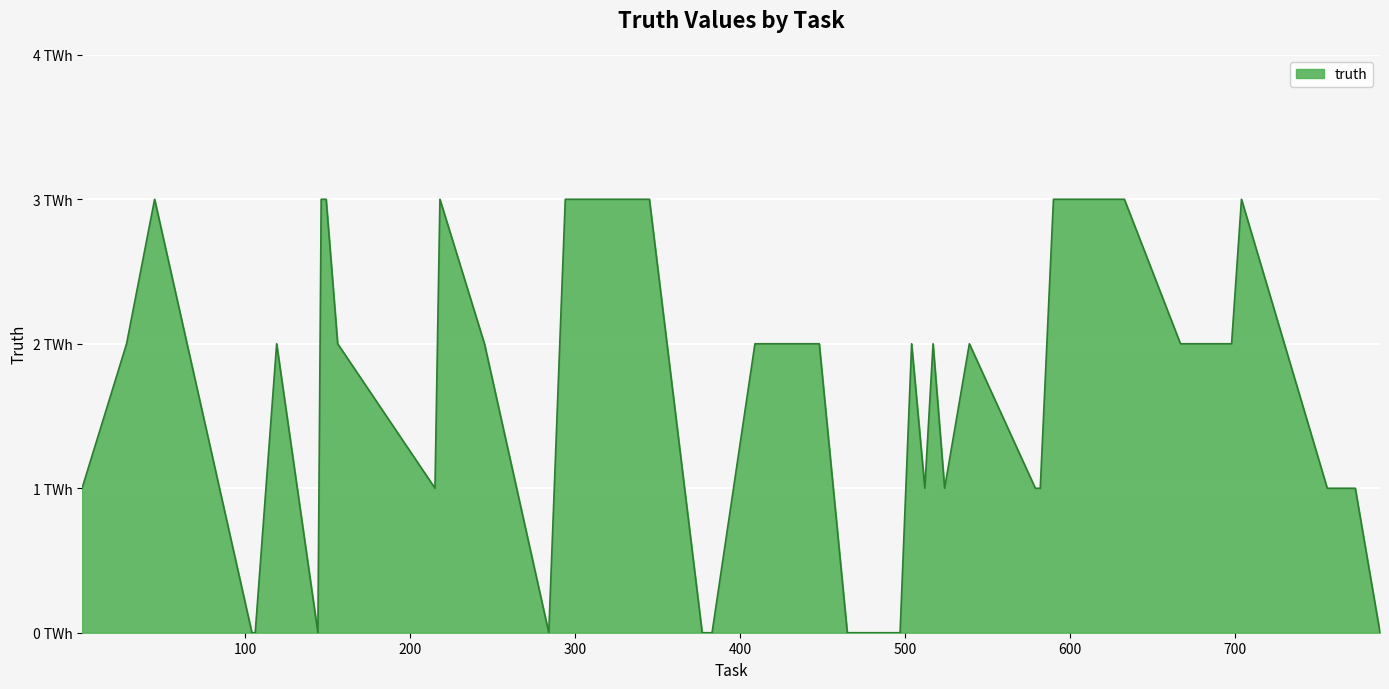

Is this an area chart (filled region under the line)?

Yes